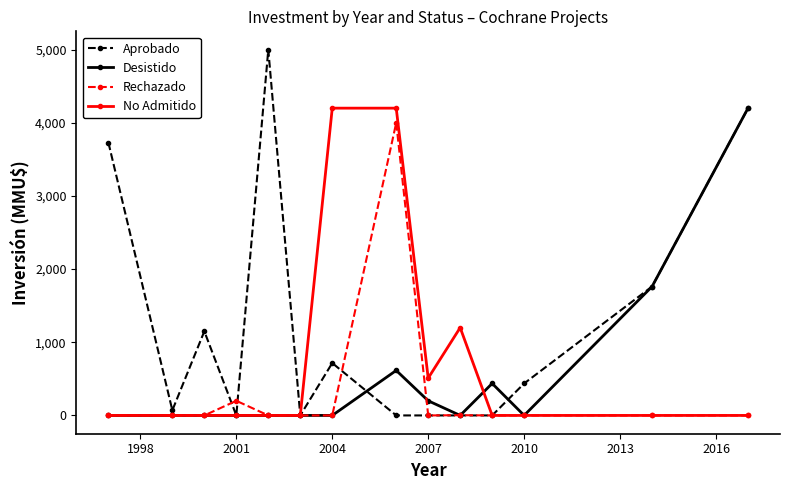

Count the number of data series in this chart.

4